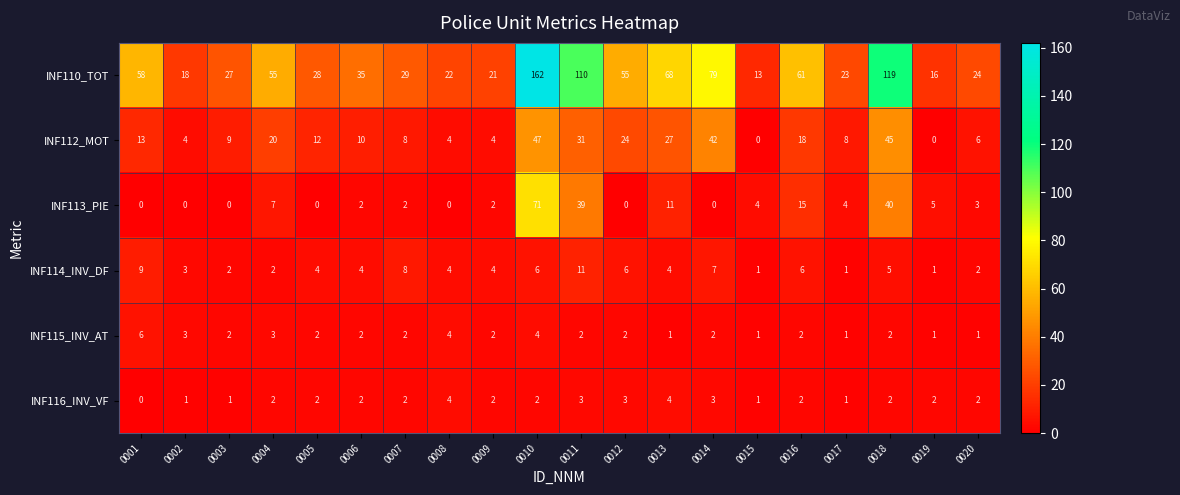

What is the difference between the highest and lowest values at 0008?

22